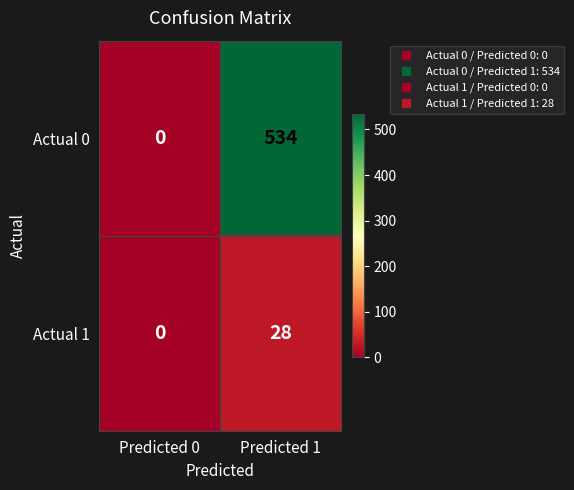

At which label is Actual 1 closest to 14?

Predicted 0